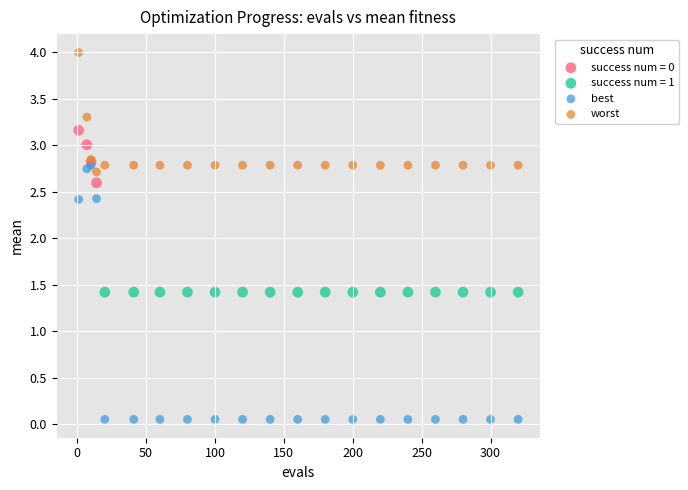

Which series reaches the minimum Y coordinate?

best